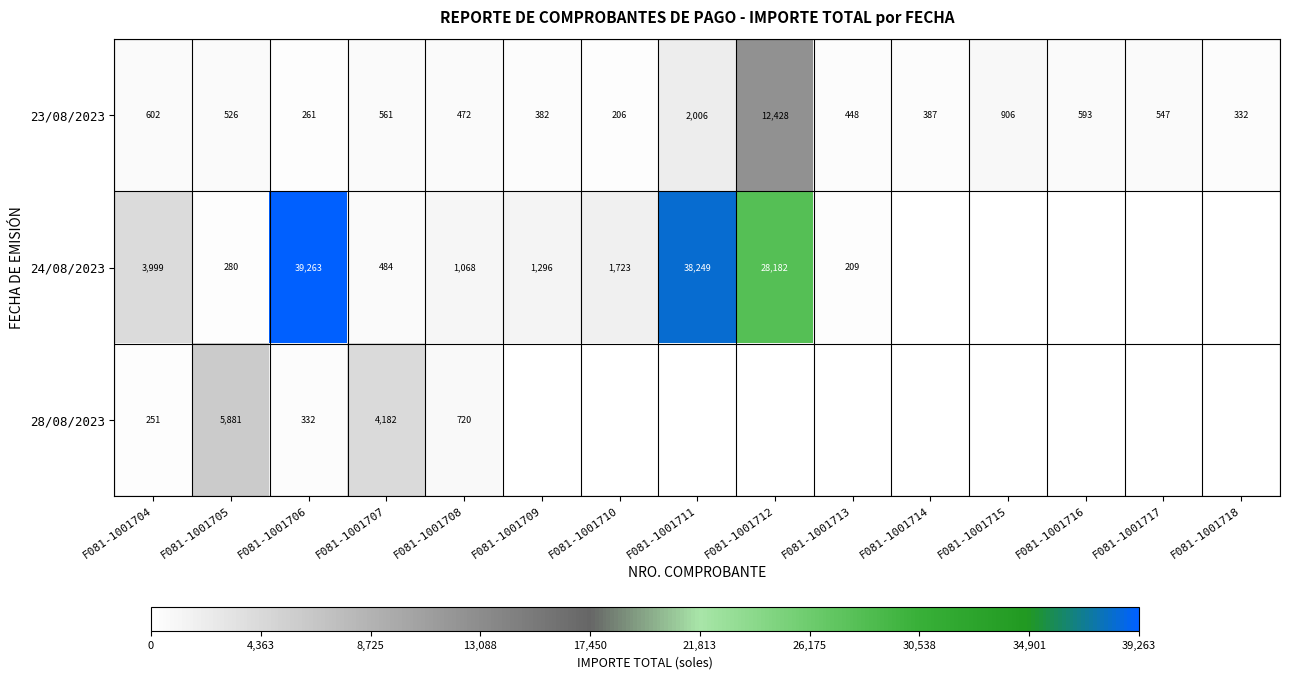

Is the value of 23/08/2023 at F081-1001714 greater than the value of 24/08/2023 at F081-1001707?

No